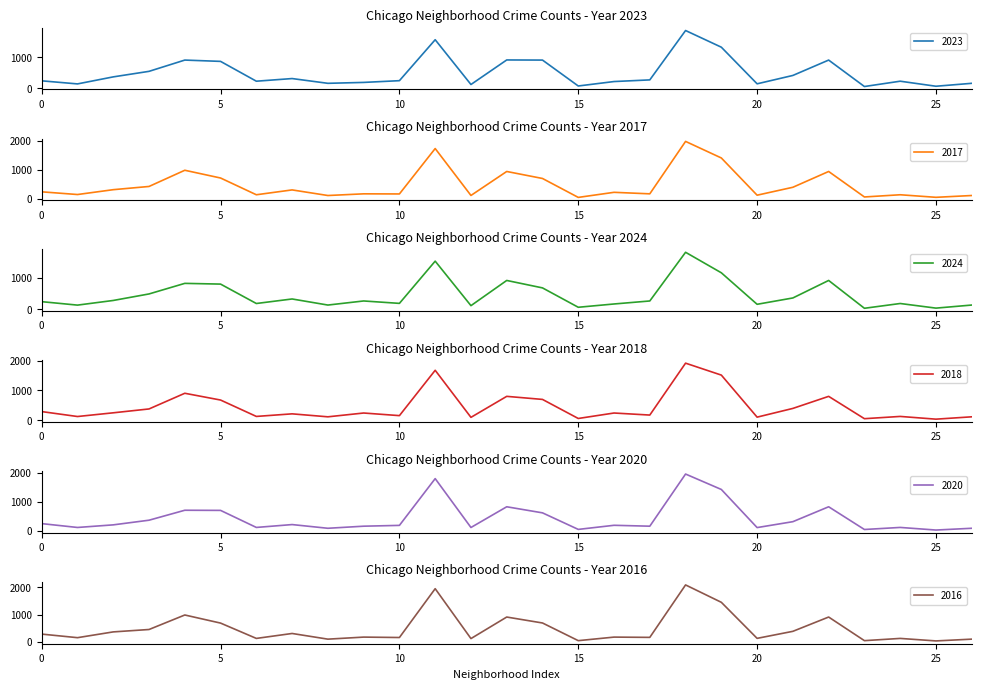

Which series changed the most between Auburn Gresham and Chicago Lawn?

2016